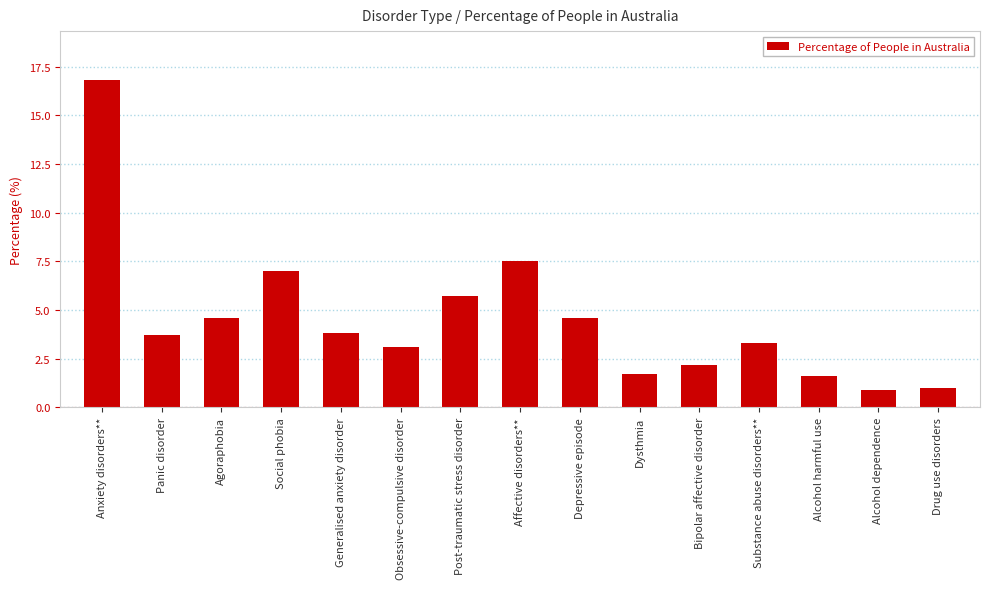

Count the number of categories in the chart.

15